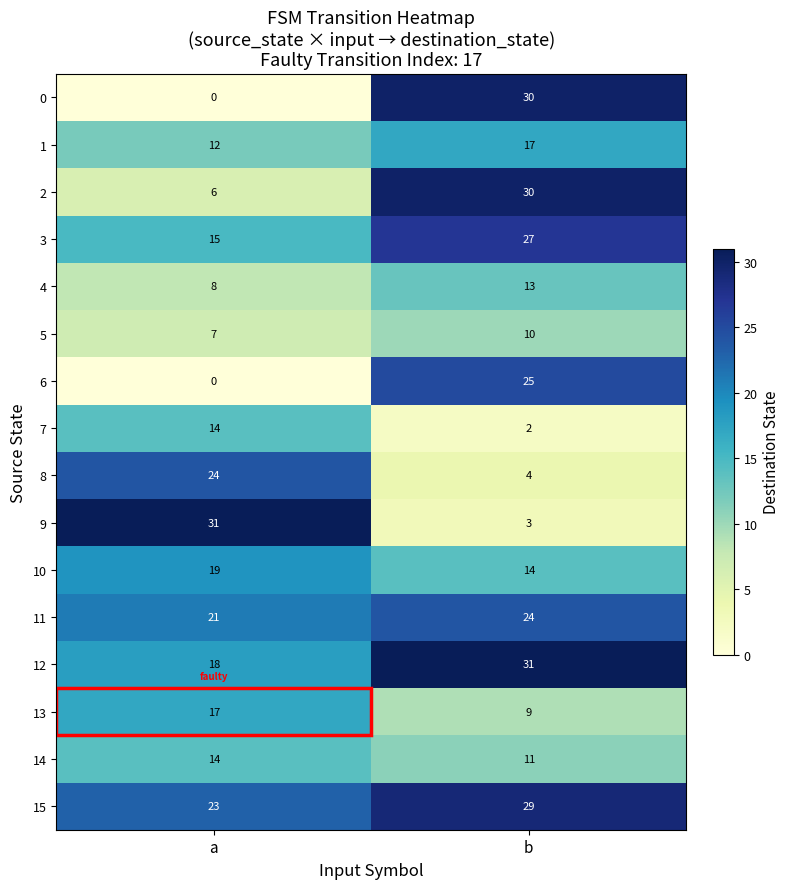

At which category is the sum across all series the highest?

b